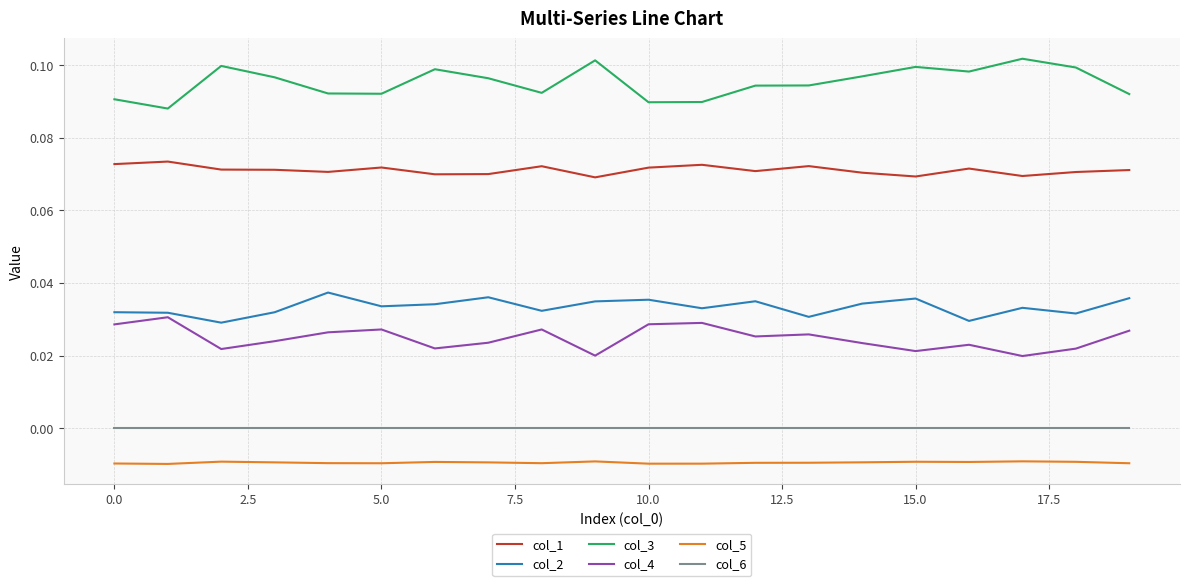

True or false: col_1 and col_5 intersect in this chart.

False